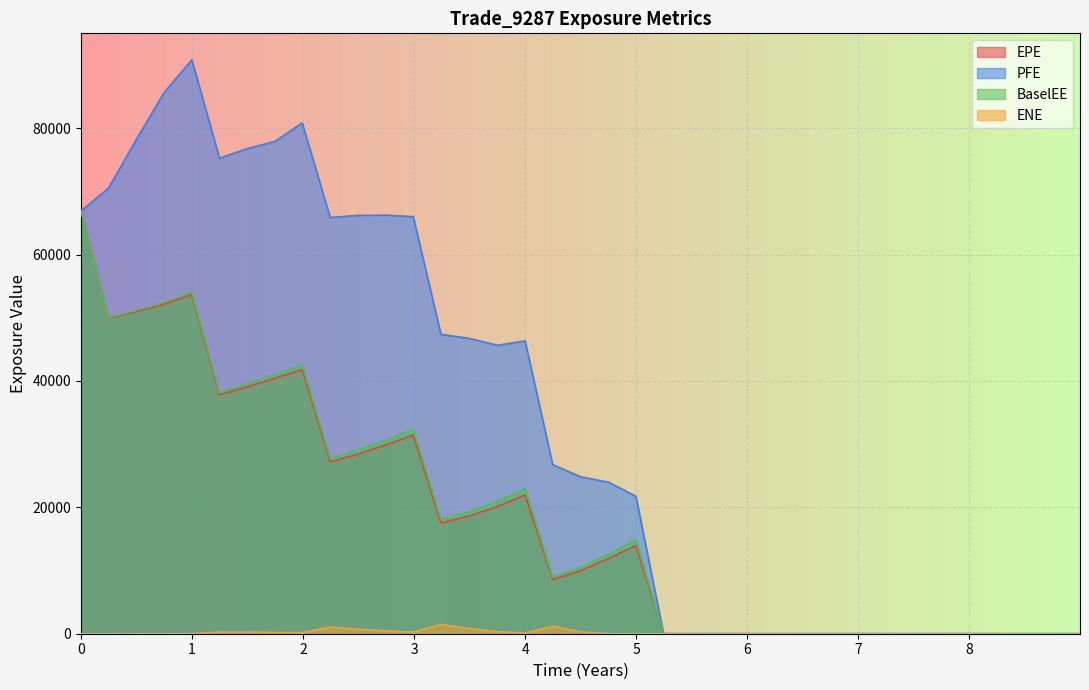

What are all the series names shown in the legend?

EPE, PFE, BaselEE, ENE